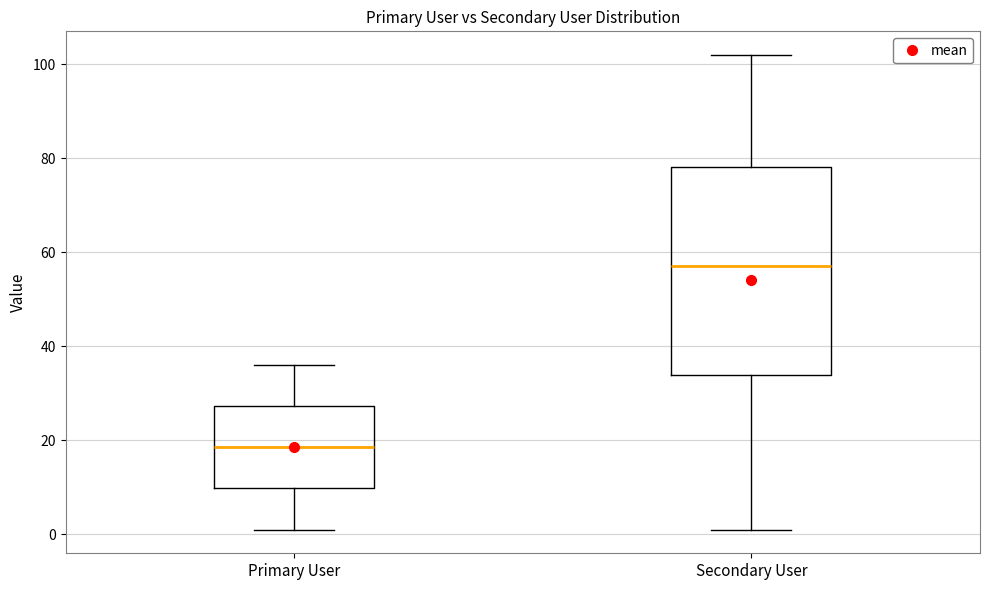

Comparing the boxes themselves (not the whiskers), which one is the tallest?

Secondary User